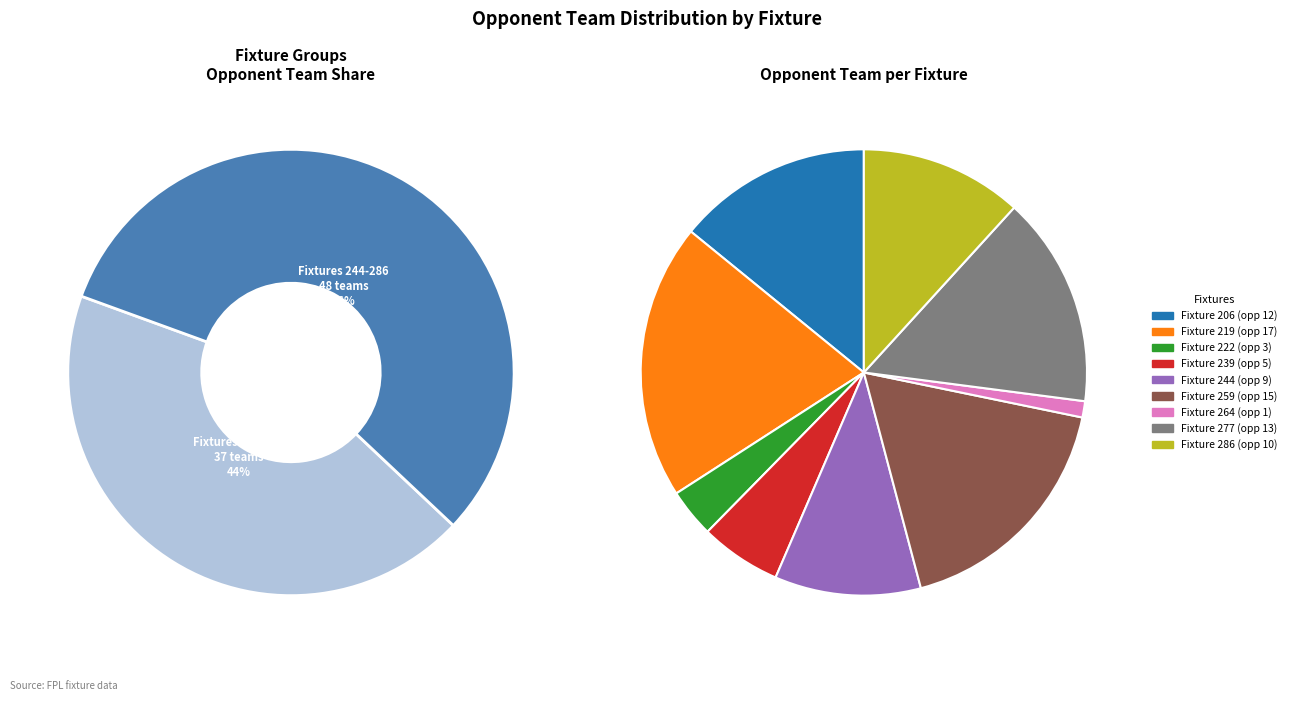

To the nearest percent, what is the combined percentage of Fixture 239 and Fixture 264?

7%